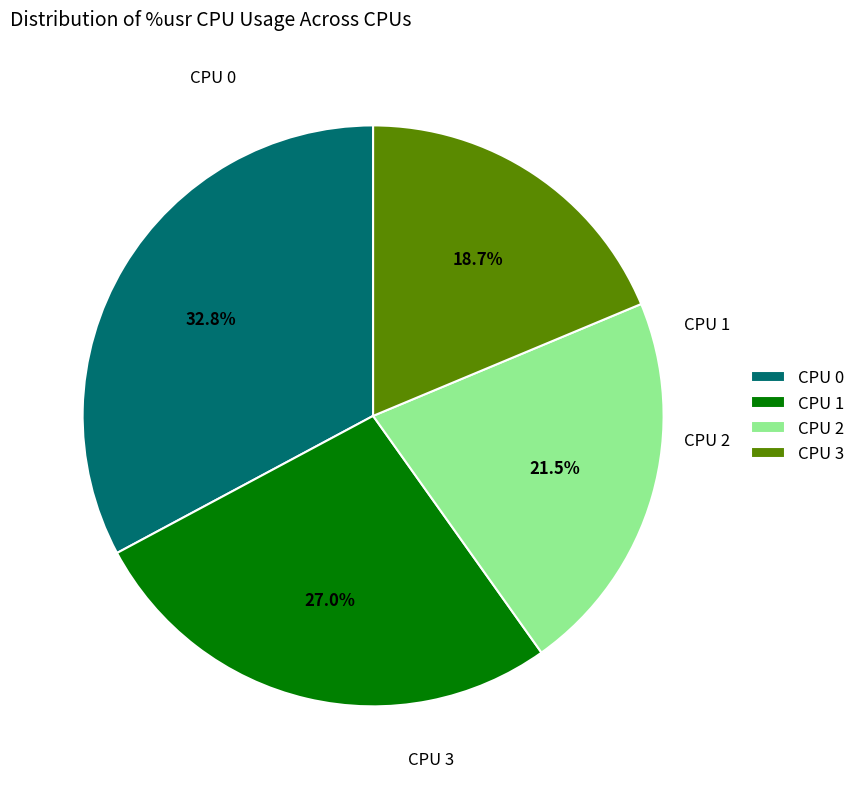

Which category has the biggest portion of the pie?

CPU 0